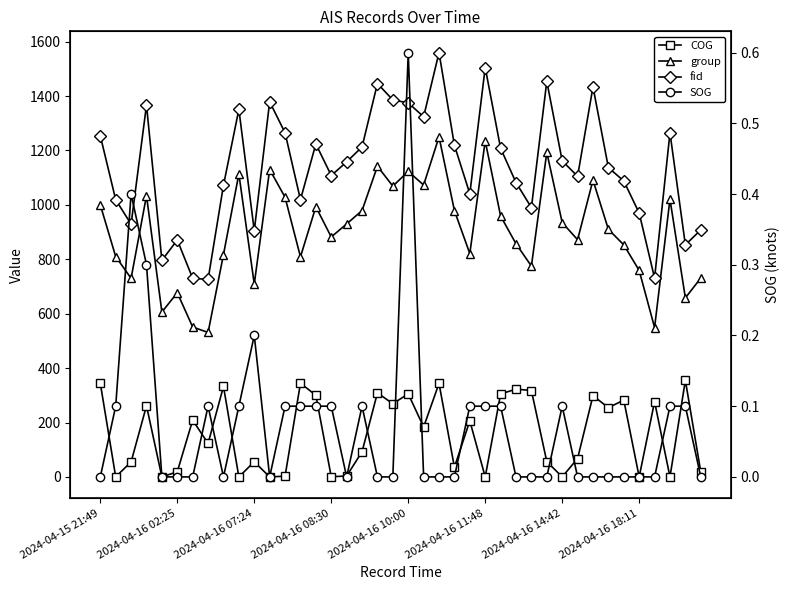

How many distinct data groups are displayed?

4